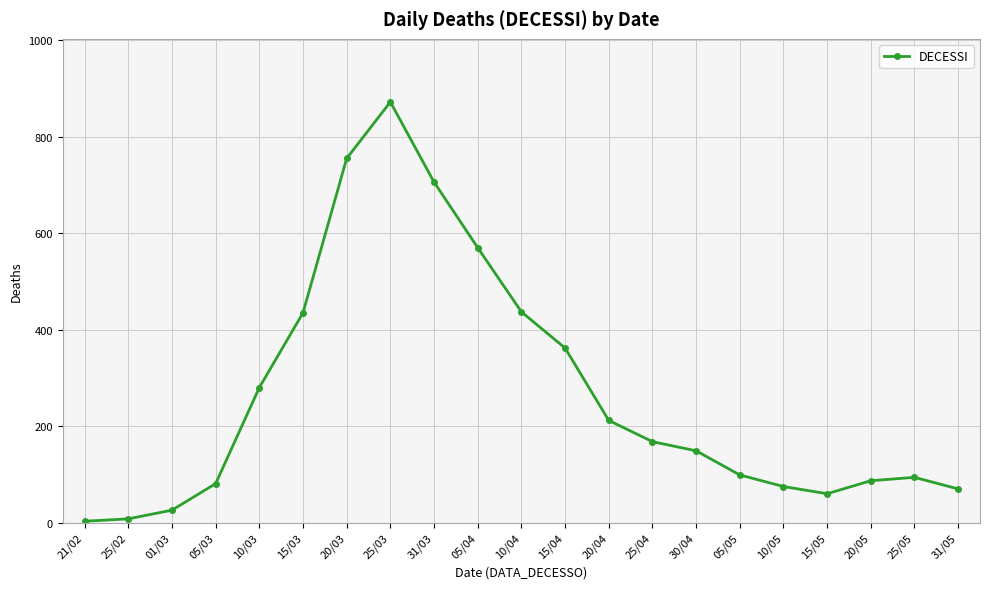

Is it true that the value at 05/04 is 792?

False